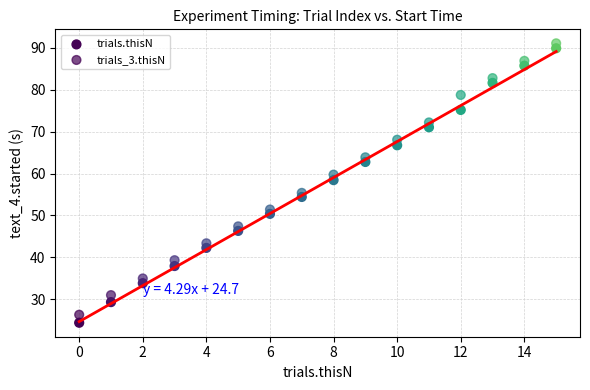

Count the number of points in this scatter plot.

32